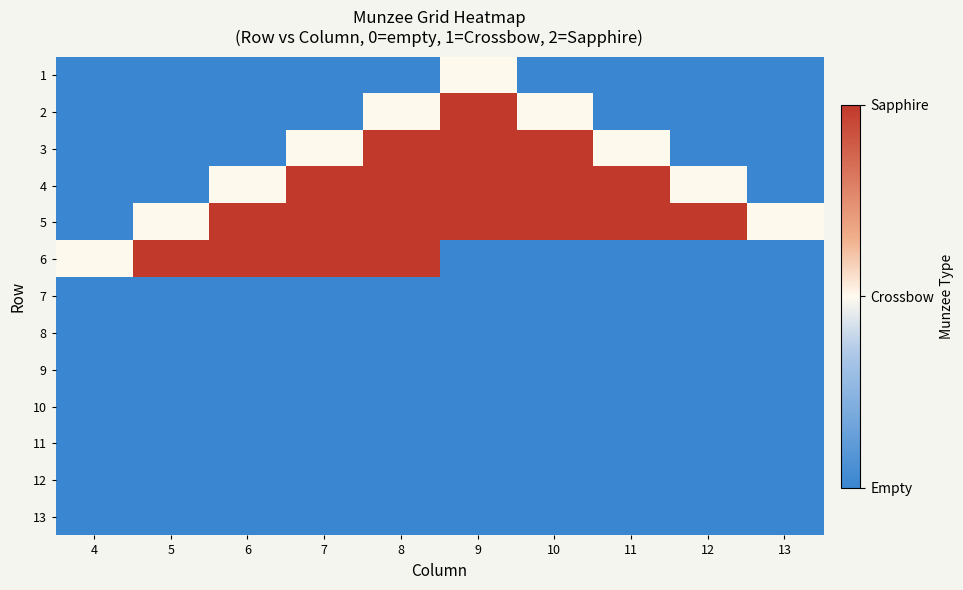

List the series in order of their peak value, highest first.

2, 3, 4, 5, 6, 1, 7, 8, 9, 10, 11, 12, 13